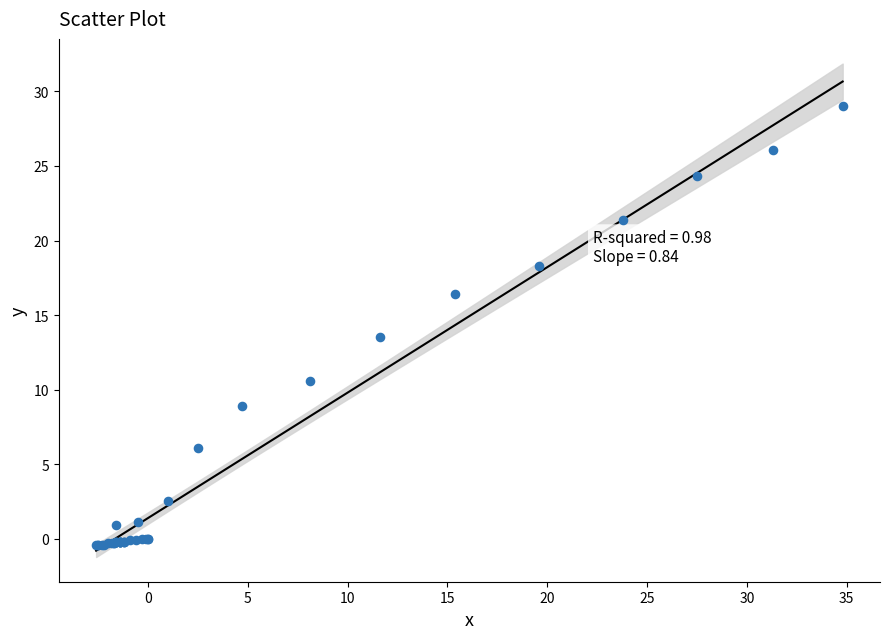

What Y value in the scatter plot is closest to 14?

13.5